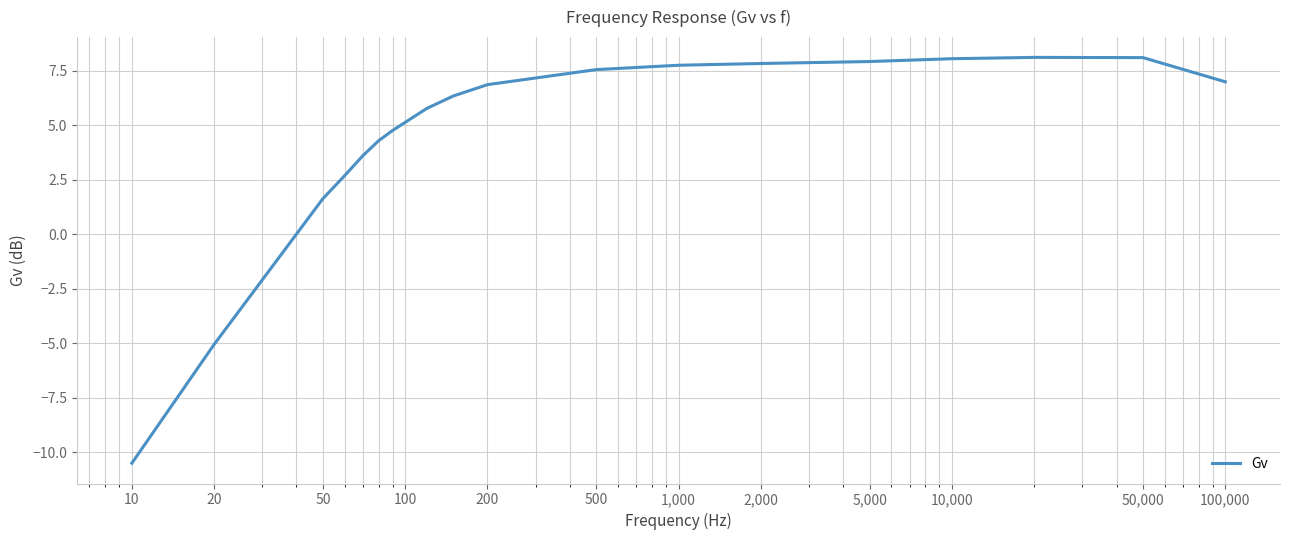

What is the minimum value shown in the chart?

-10.5